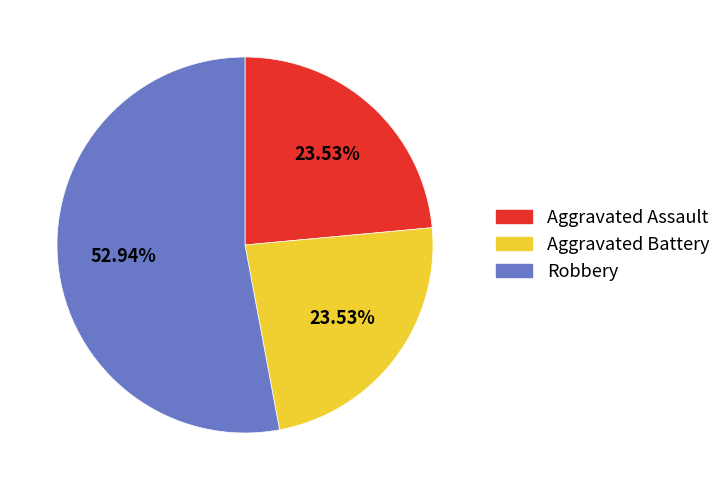

Is there a majority slice in this chart?

Yes